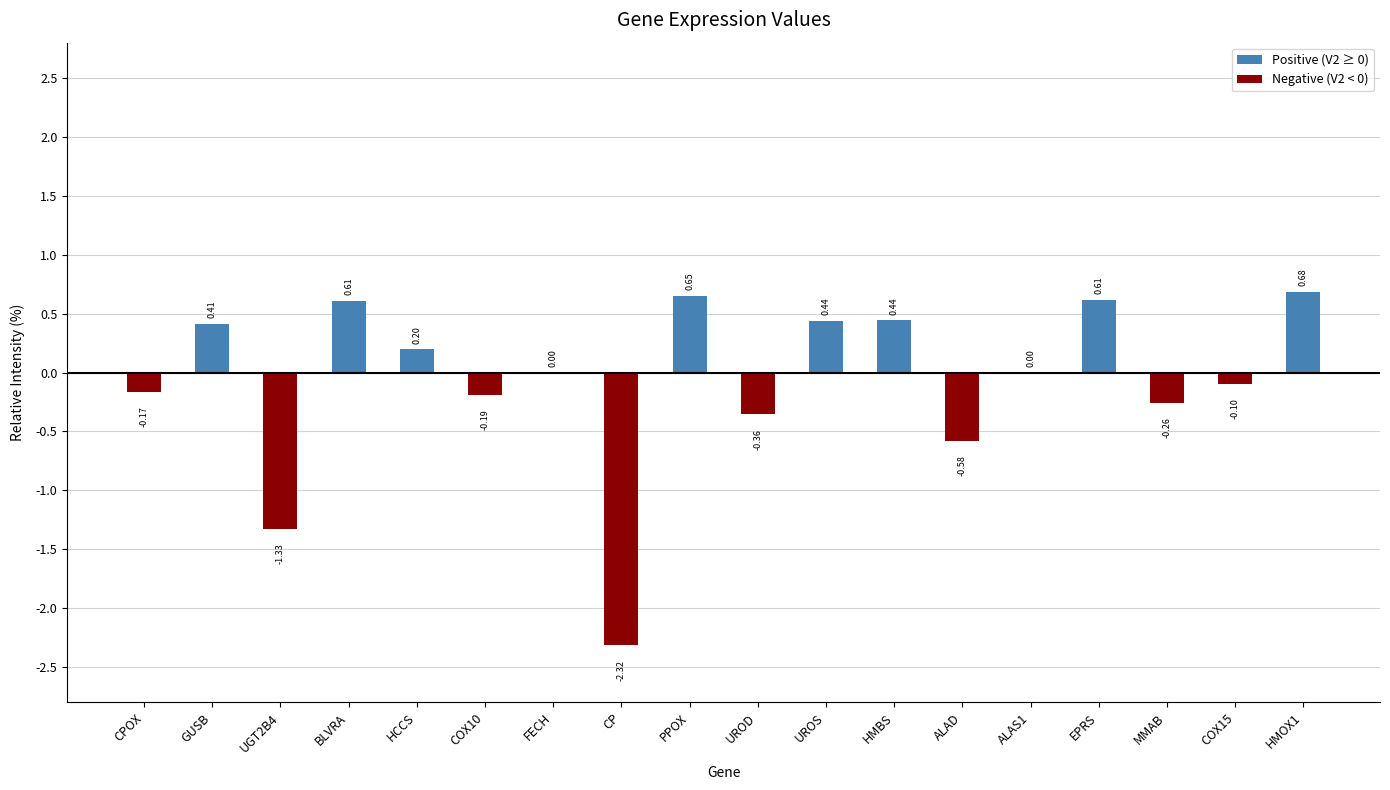

What is the sum of the values at COX10 and CP?

-2.5